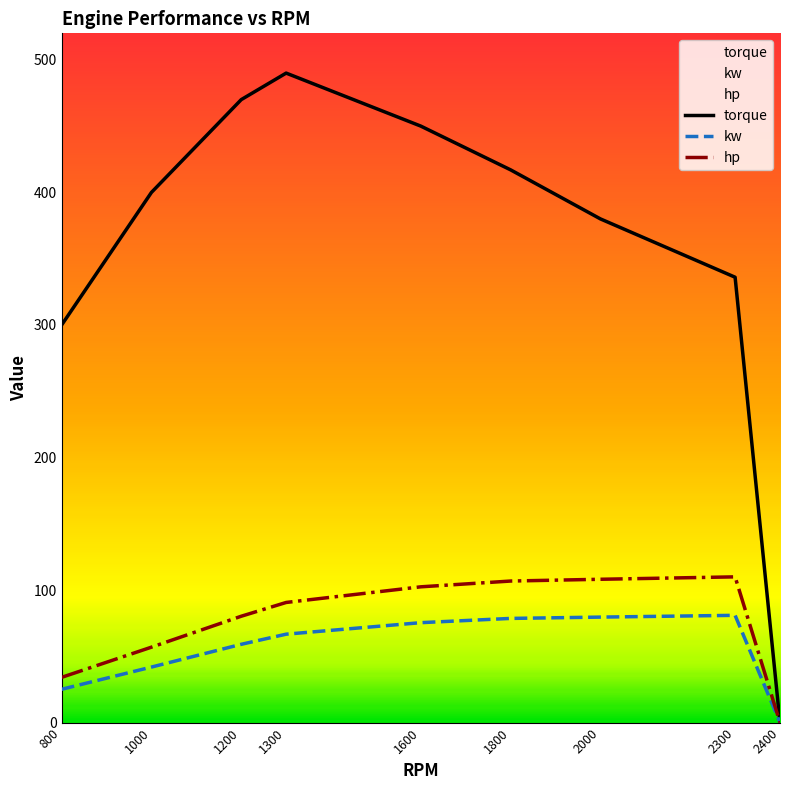

Reading right to left, transcribe all the data shown in this chart.

torque: 2400=0.0	2300=336.0	2000=380.0	1800=417.0	1600=450.0	1300=490.0	1200=470.0	1000=400.0	800=300.0
kw: 2400=0.0	2300=80.9	2000=79.6	1800=78.6	1600=75.4	1300=66.7	1200=59.1	1000=41.9	800=25.1
hp: 2400=0.0	2300=109.9	2000=108.1	1800=106.8	1600=102.4	1300=90.6	1200=80.2	1000=56.9	800=34.1